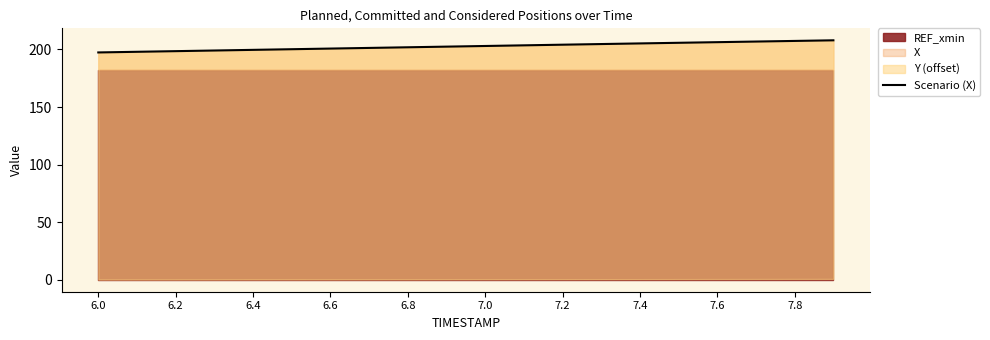

Which category has the lowest value across all series?

6.0